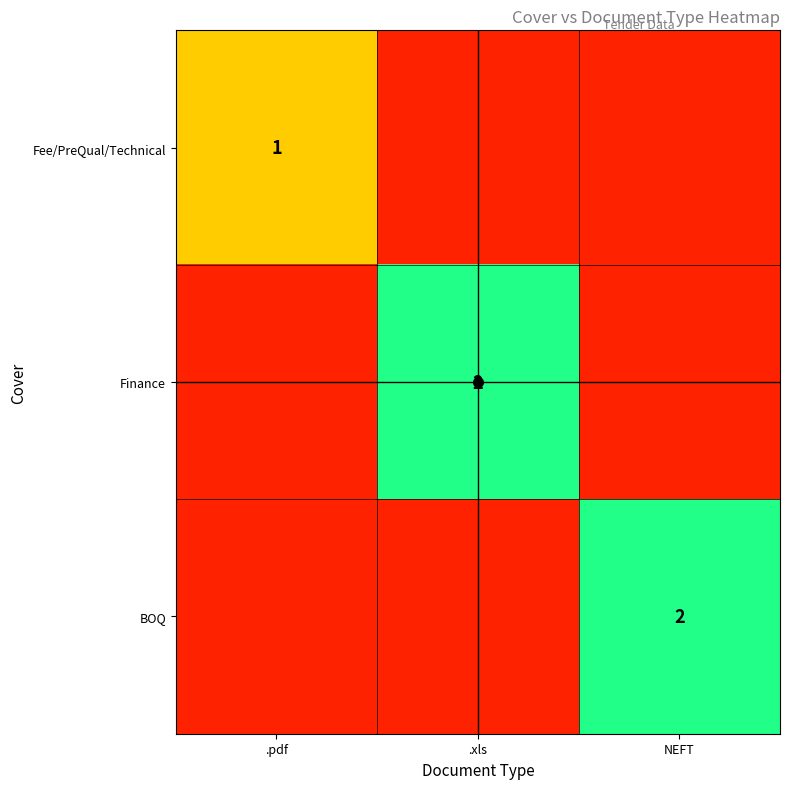

Is it true that Finance equals 3 at .xls?

False